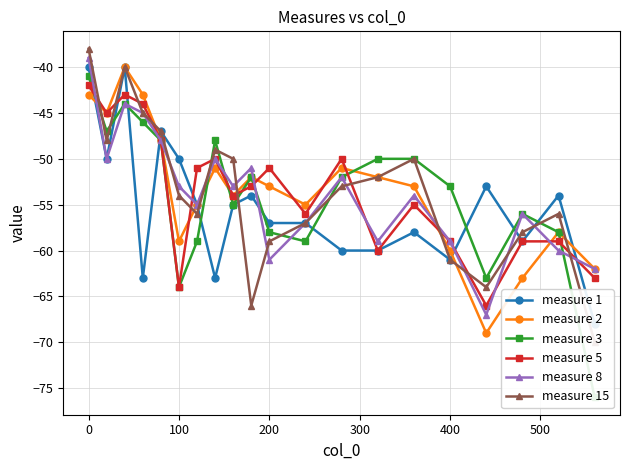

What is the difference between the maximum and minimum values in the measure 5 series?

24